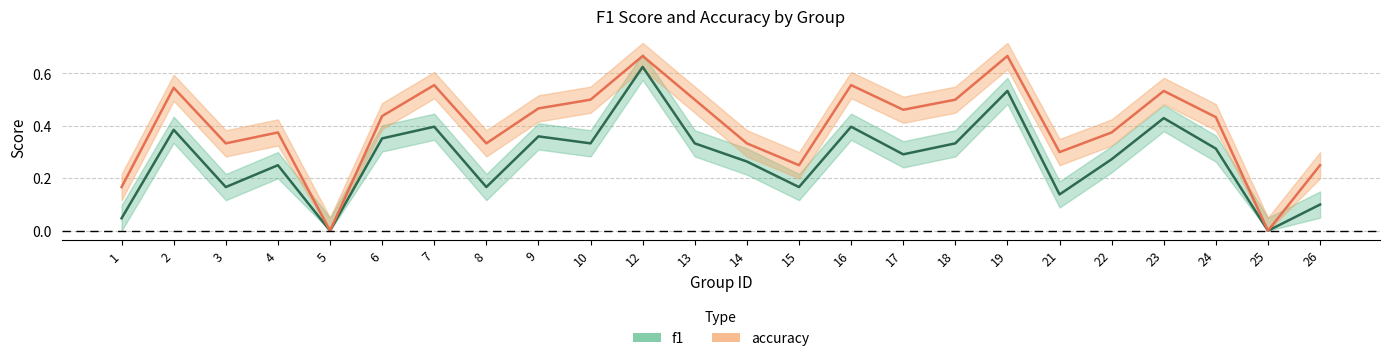

At how many categories does at least one series exceed 0?

22